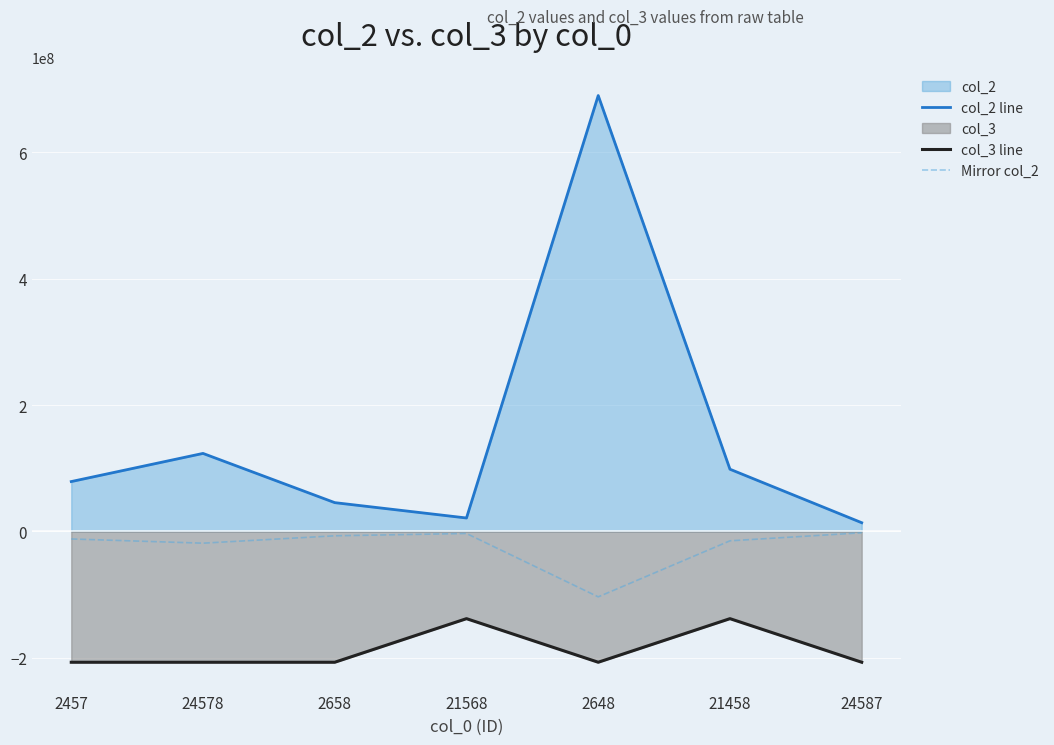

How many values in the col_2 line series exceed 78945612?

3